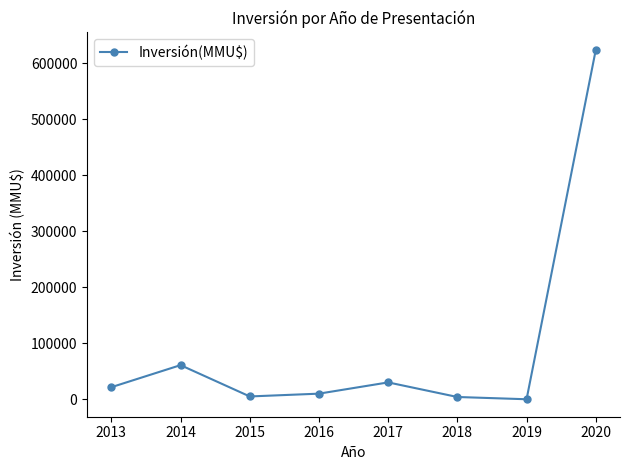

What is the ratio of the value at 2017 to the value at 2014?

0.5